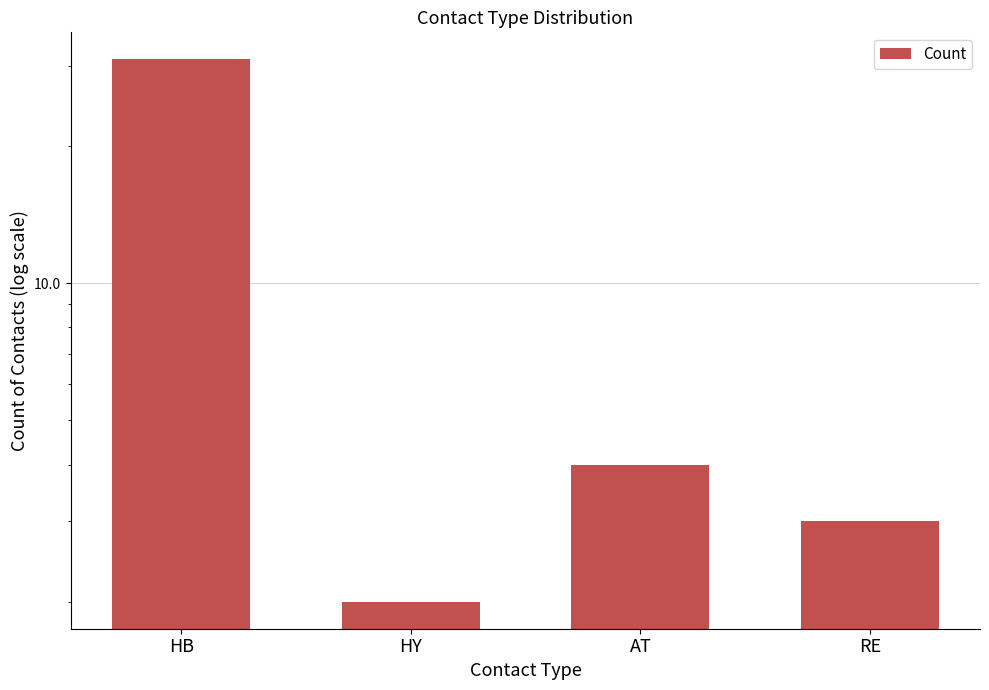

What is the sum of all values?

40